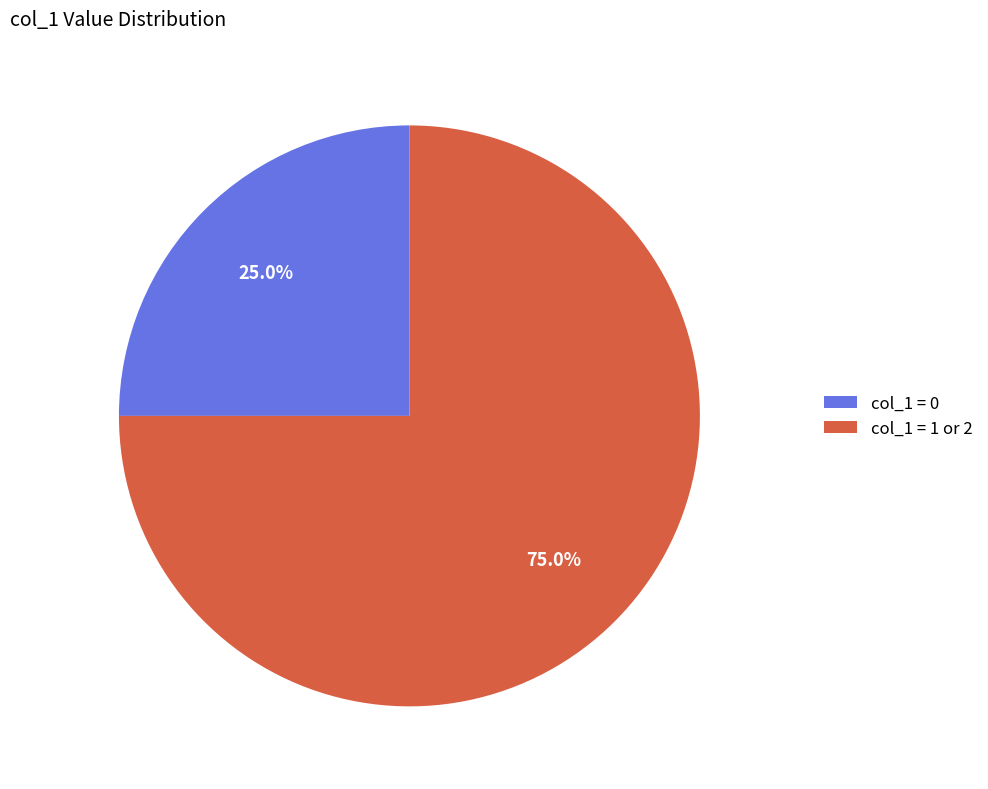

To the nearest percent, what is the difference between the largest and smallest slice percentages?

50%